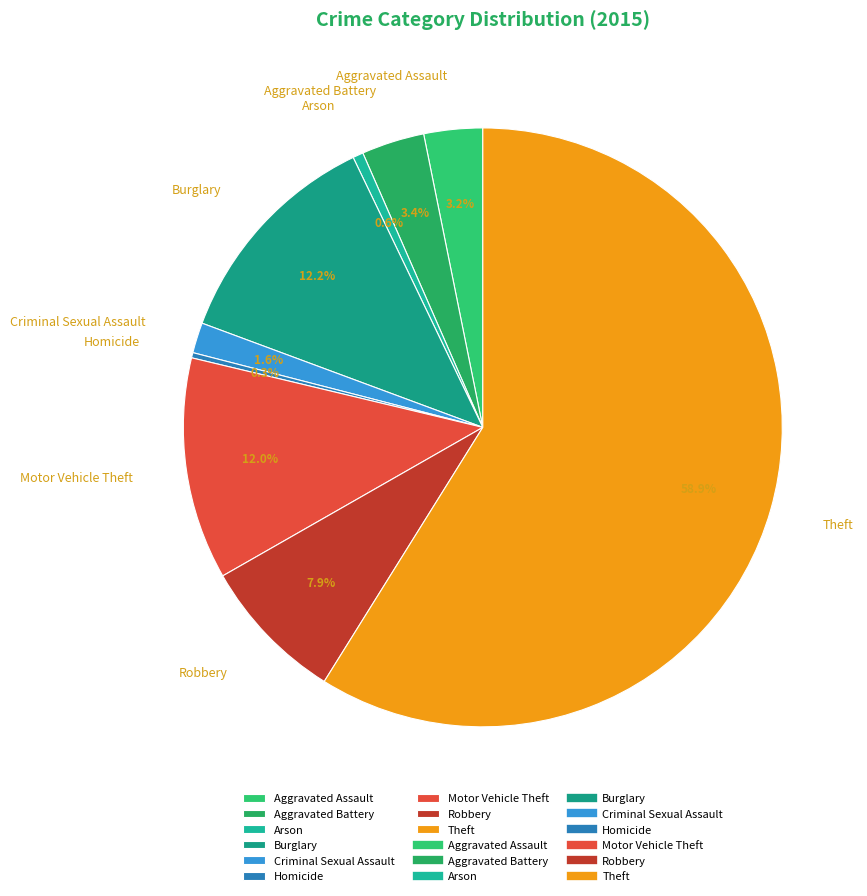

What is the majority slice?

Theft